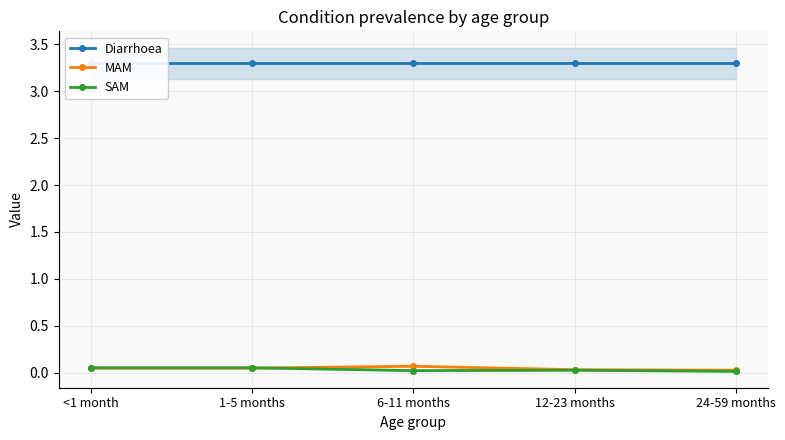

Reading left to right, list all the values displayed in this chart.

Diarrhoea: <1 month=3.3	1-5 months=3.3	6-11 months=3.3	12-23 months=3.3	24-59 months=3.3
MAM: <1 month=0.0	1-5 months=0.0	6-11 months=0.1	12-23 months=0.0	24-59 months=0.0
SAM: <1 month=0.1	1-5 months=0.1	6-11 months=0.0	12-23 months=0.0	24-59 months=0.0